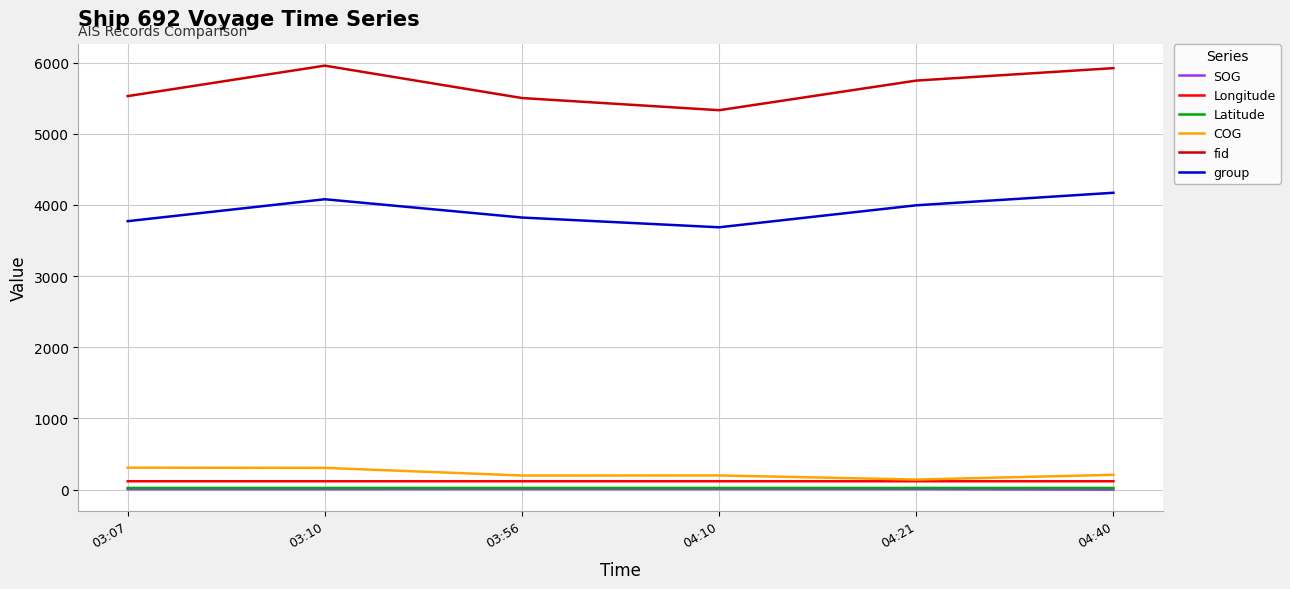

Count the group values in the range 3772 to 4080.

4